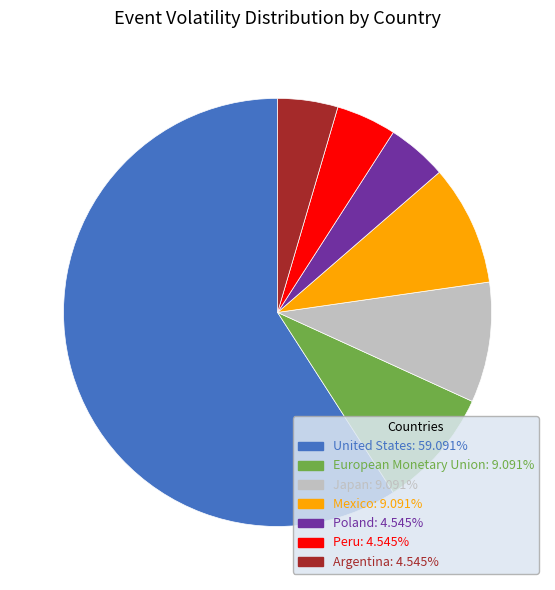

How many segments does this pie chart have?

7